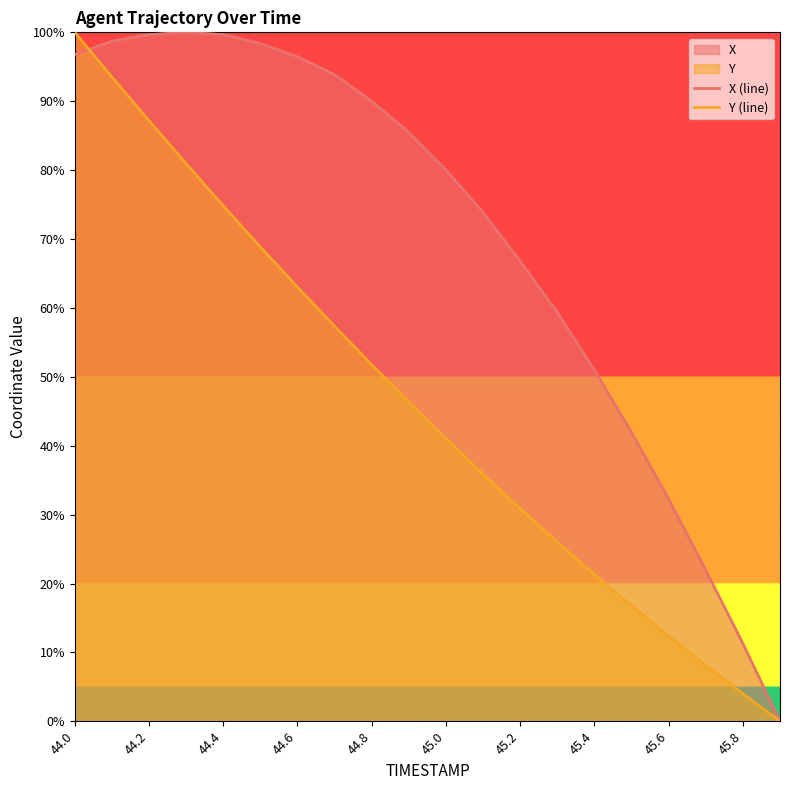

At which label is X (line) closest to 50?

45.4